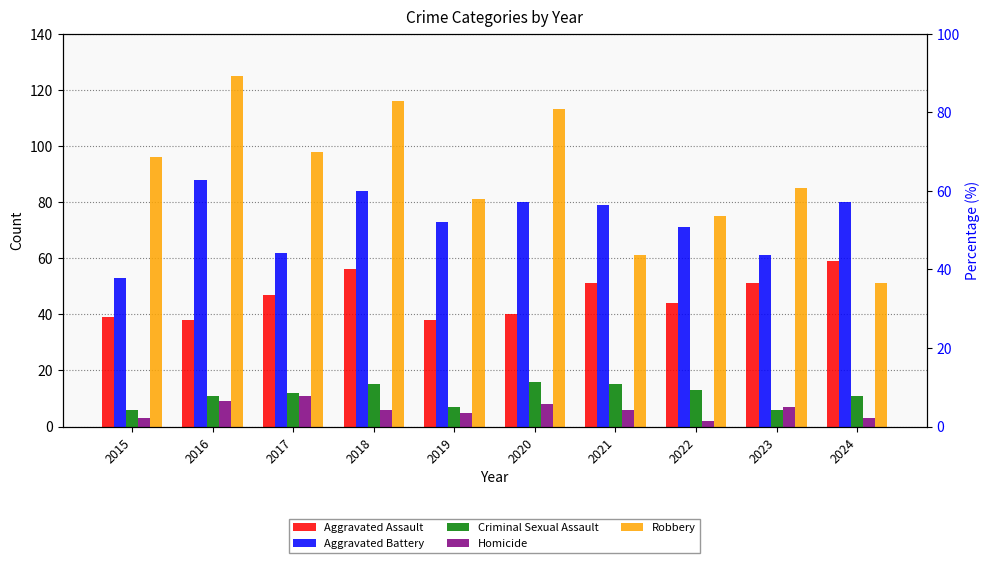

At which category is the sum across all series the highest?

2018